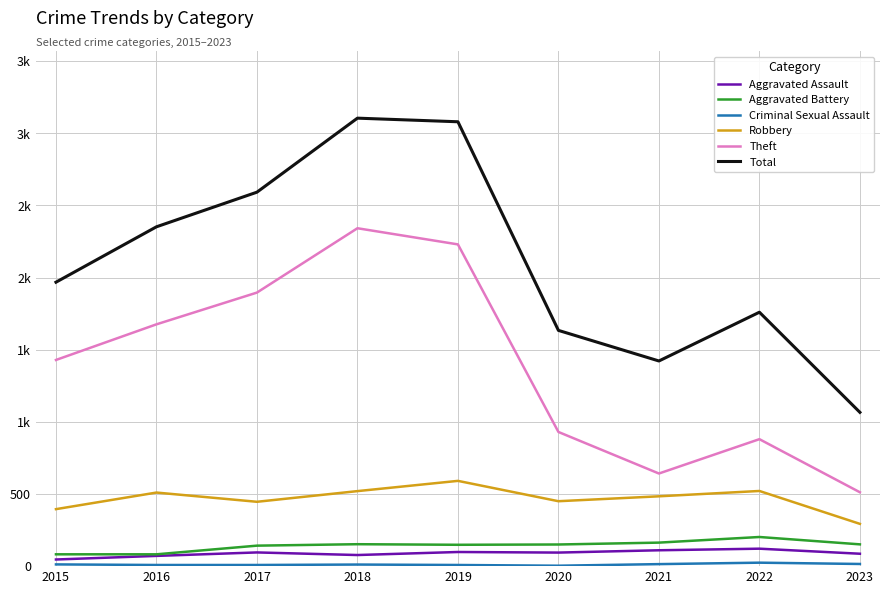

What is the difference between the highest and lowest values at 2018?

3094